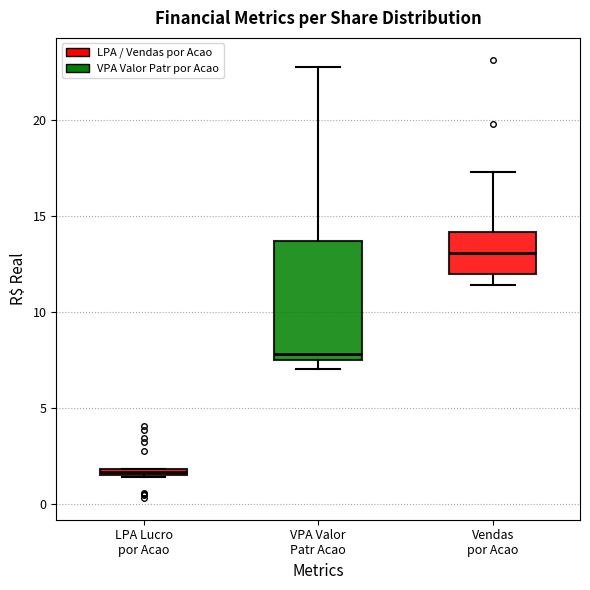

Where is the upper edge of the box for VPA Valor Patr Acao on the y-axis? The values are not printed on the chart, so give them approximately, as read against the axis.

13.5